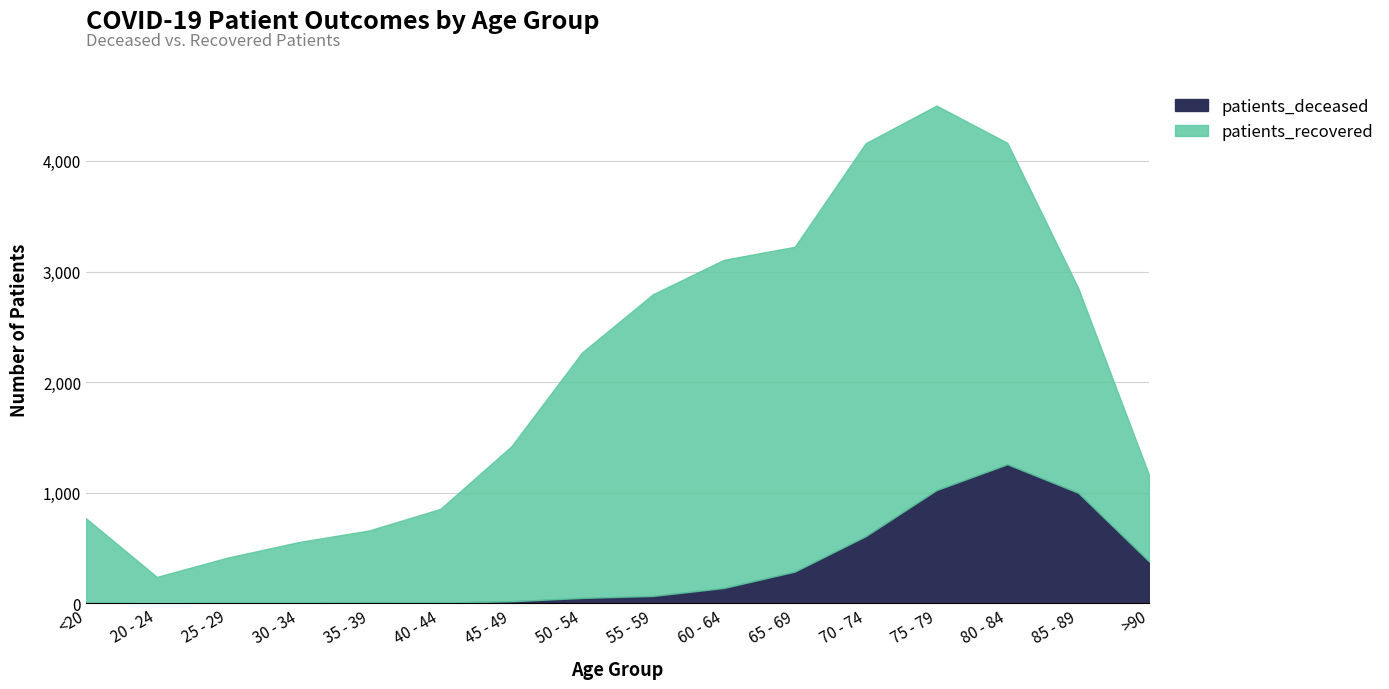

List the labels in order of value, largest first.

80 - 84, 75 - 79, 85 - 89, 70 - 74, >90, 65 - 69, 60 - 64, 55 - 59, 50 - 54, 45 - 49, 35 - 39, 40 - 44, <20, 25 - 29, 30 - 34, 20 - 24